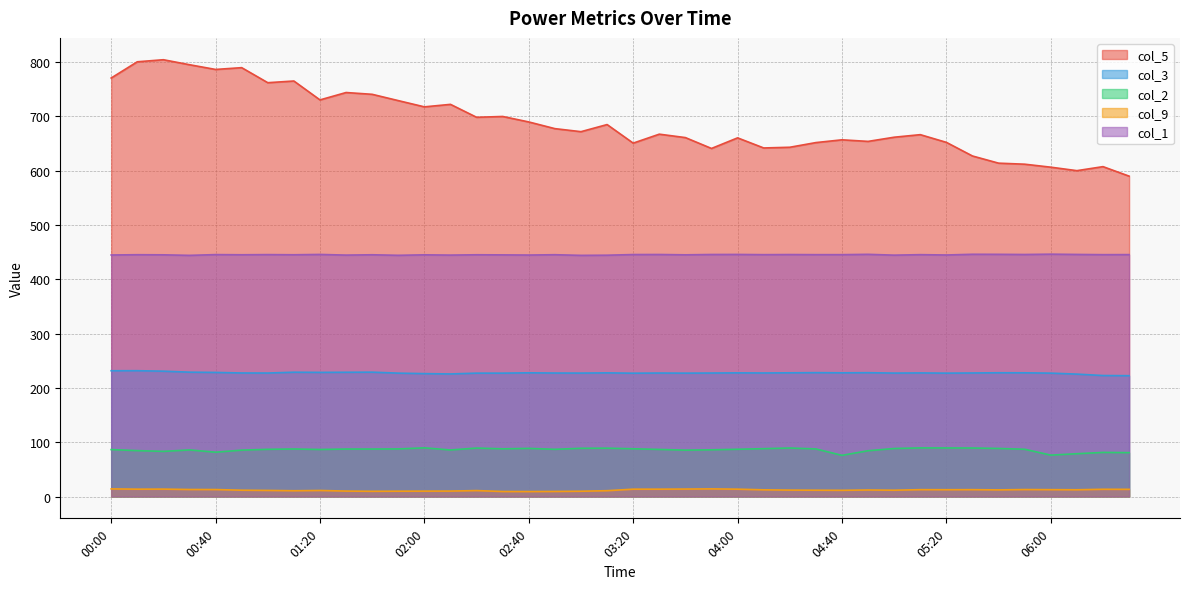

List the series in order of their peak value, highest first.

col_5, col_1, col_3, col_2, col_9